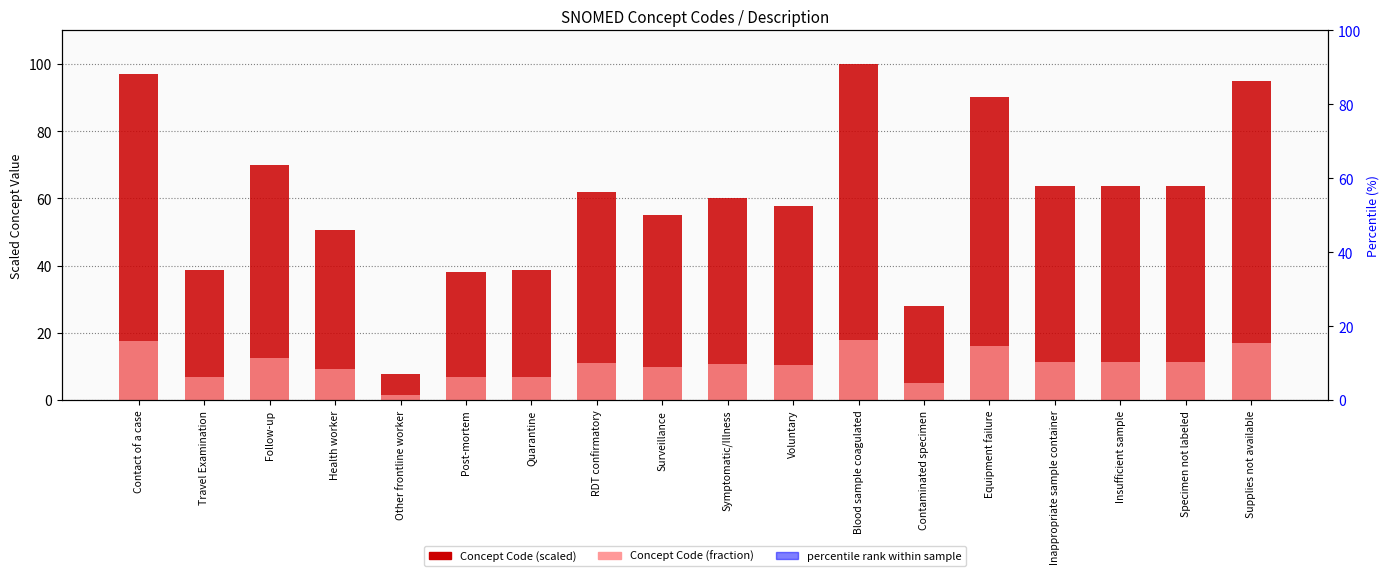

Reading left to right, list all the values displayed in this chart.

Concept Code (scaled): Contact of a case=97.1	Travel Examination=38.8	Follow-up=69.8	Health worker=50.6	Other frontline worker=7.8	Post-mortem=38.1	Quarantine=38.6	RDT confirmatory=61.9	Surveillance=55.2	Symptomatic/Illness=60.0	Voluntary=57.8	Blood sample coagulated=100.0	Contaminated specimen=28.0	Equipment failure=90.1	Inappropriate sample container=63.7	Insufficient sample=63.7	Specimen not labeled=63.7	Supplies not available=94.9
Concept Code (fraction): Contact of a case=17.5	Travel Examination=7.0	Follow-up=12.6	Health worker=9.1	Other frontline worker=1.4	Post-mortem=6.9	Quarantine=7.0	RDT confirmatory=11.1	Surveillance=9.9	Symptomatic/Illness=10.8	Voluntary=10.4	Blood sample coagulated=18.0	Contaminated specimen=5.0	Equipment failure=16.2	Inappropriate sample container=11.5	Insufficient sample=11.5	Specimen not labeled=11.5	Supplies not available=17.1